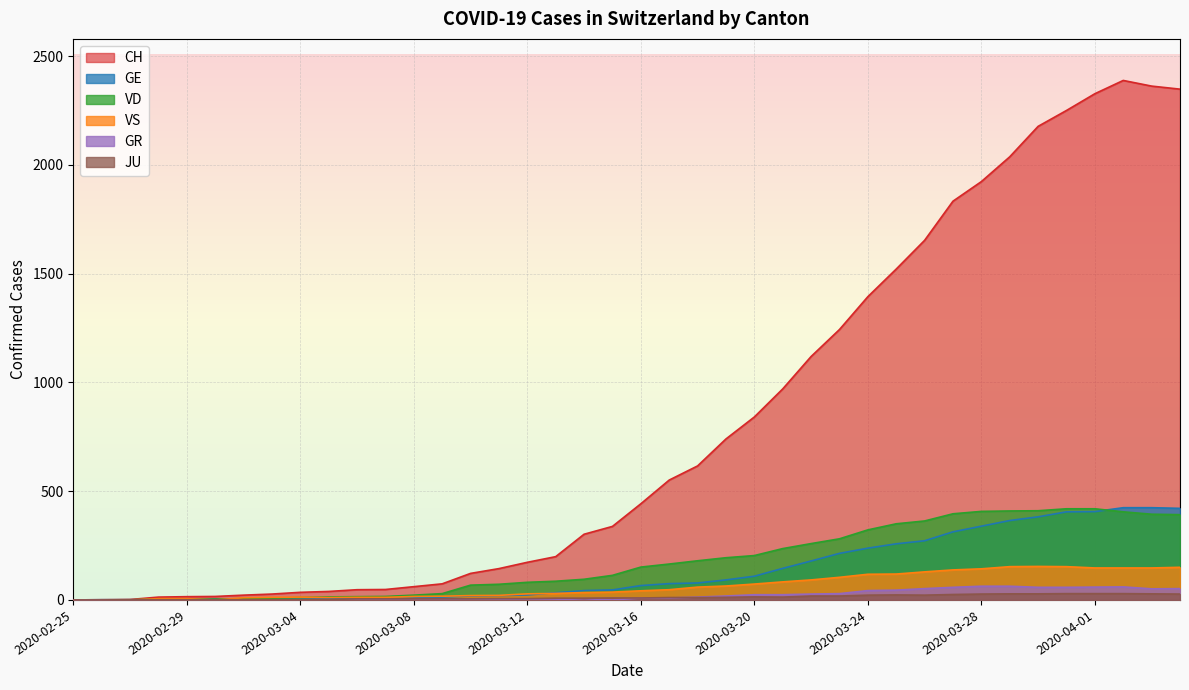

True or false: VD and CH cross at least once.

False